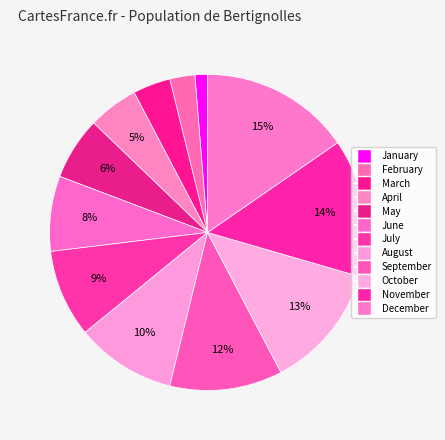

What is the total percentage of November and June?

21.8%